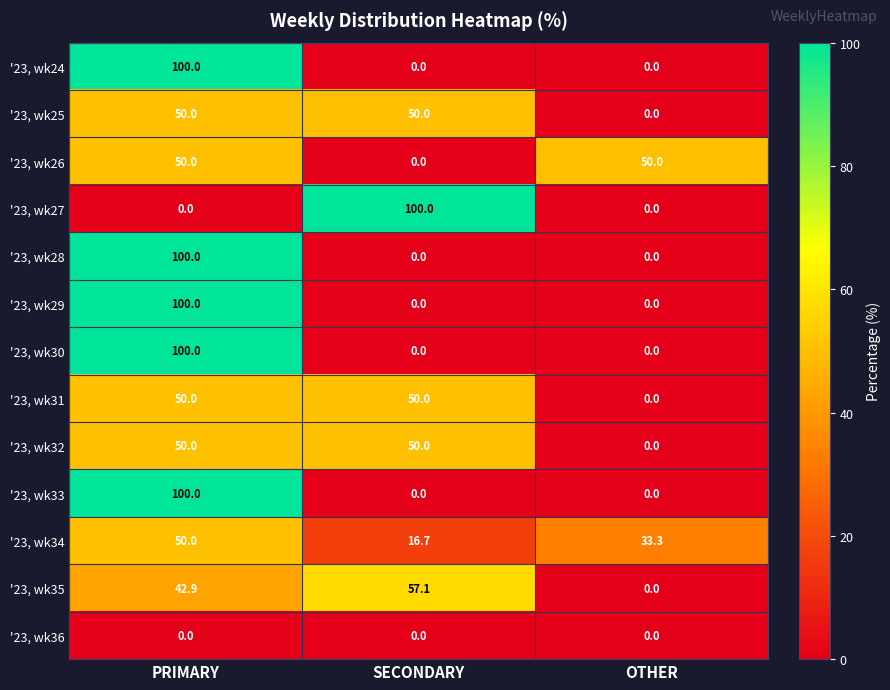

The '23, wk25 series shows -22.5 at OTHER. True or false?

False